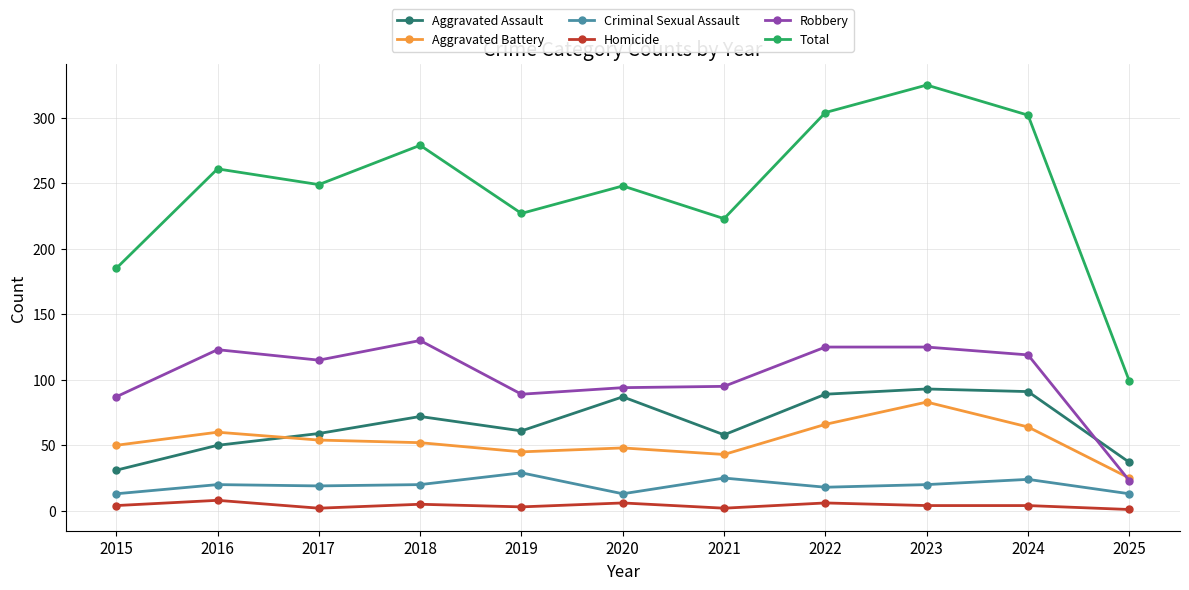

Does the chart have visible grid lines?

Yes